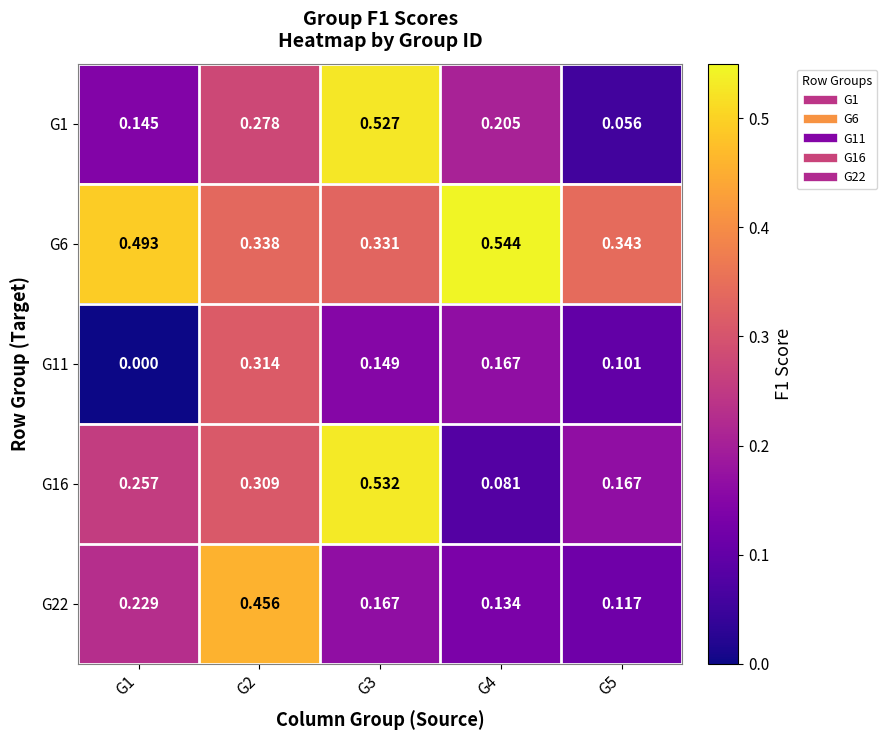

Is the value of G22 at G3 greater than the value of G11 at G2?

No